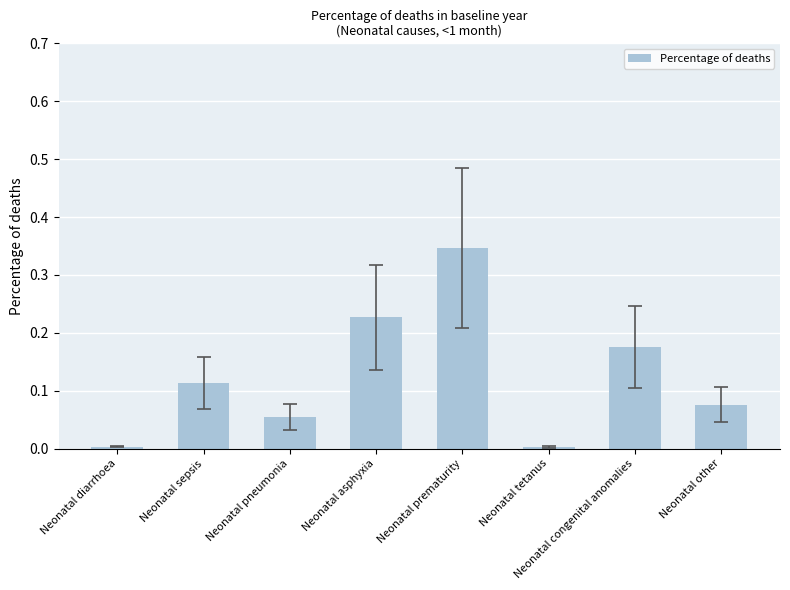

What position from the left is Neonatal asphyxia?

4